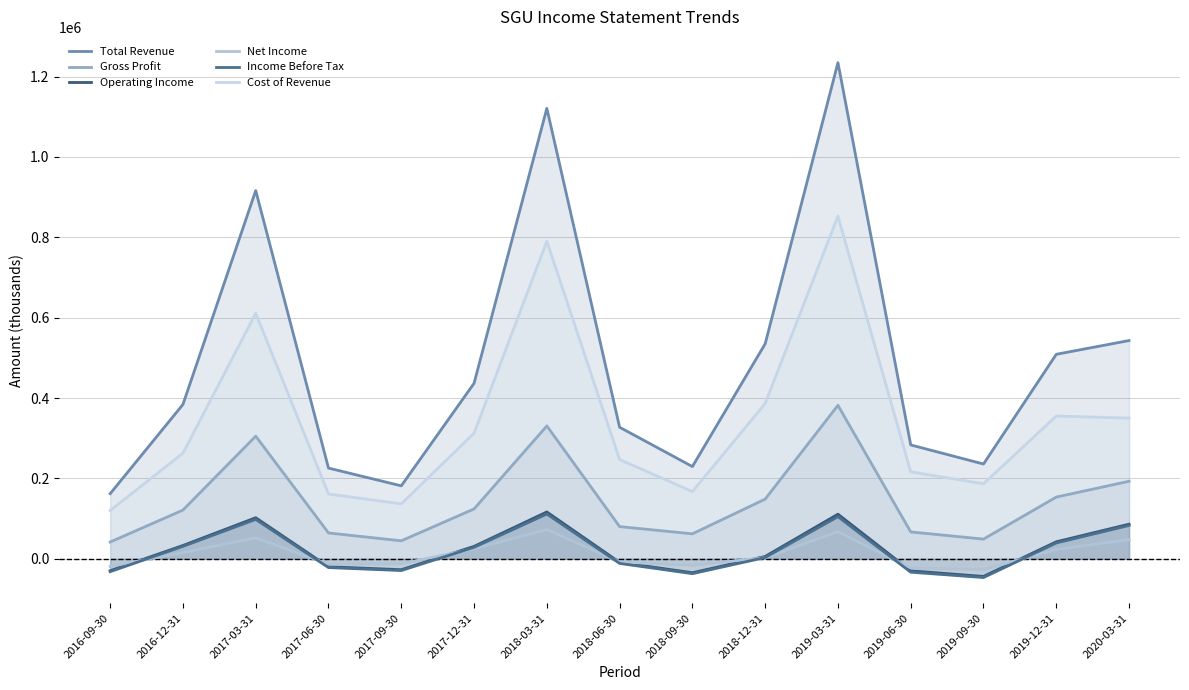

What is the sum of all Net Income values?

188700